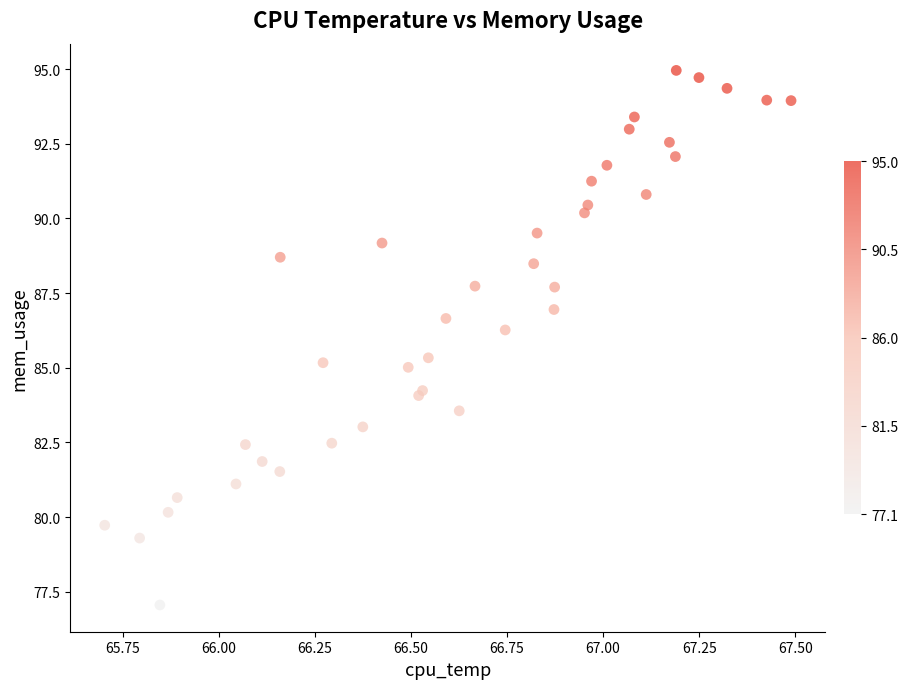

What Y value in the scatter plot is closest to 86?

86.3